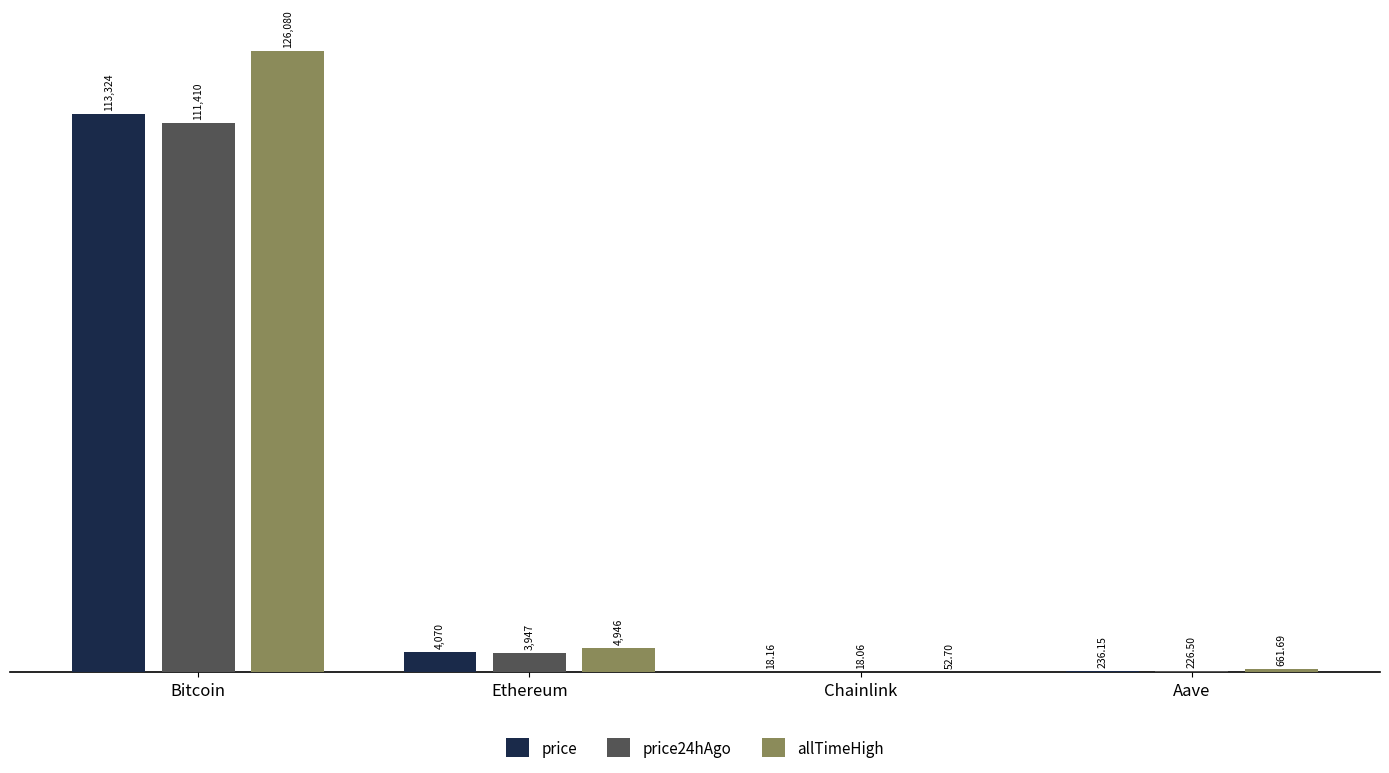

Which series changed the most between Bitcoin and Aave?

allTimeHigh